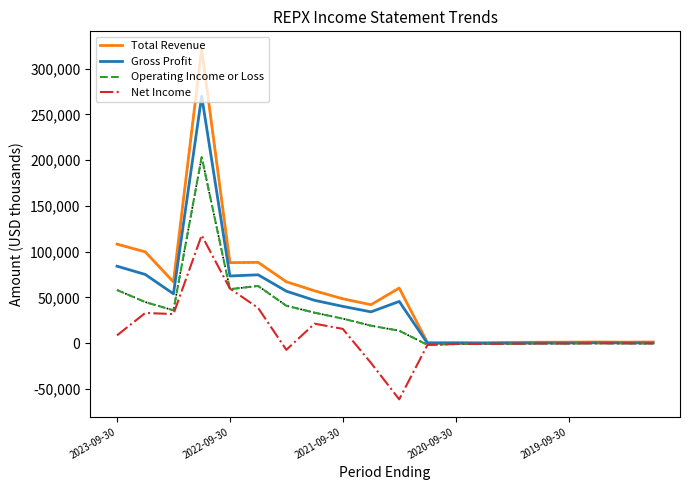

What is the maximum value for Operating Income or Loss?

203500